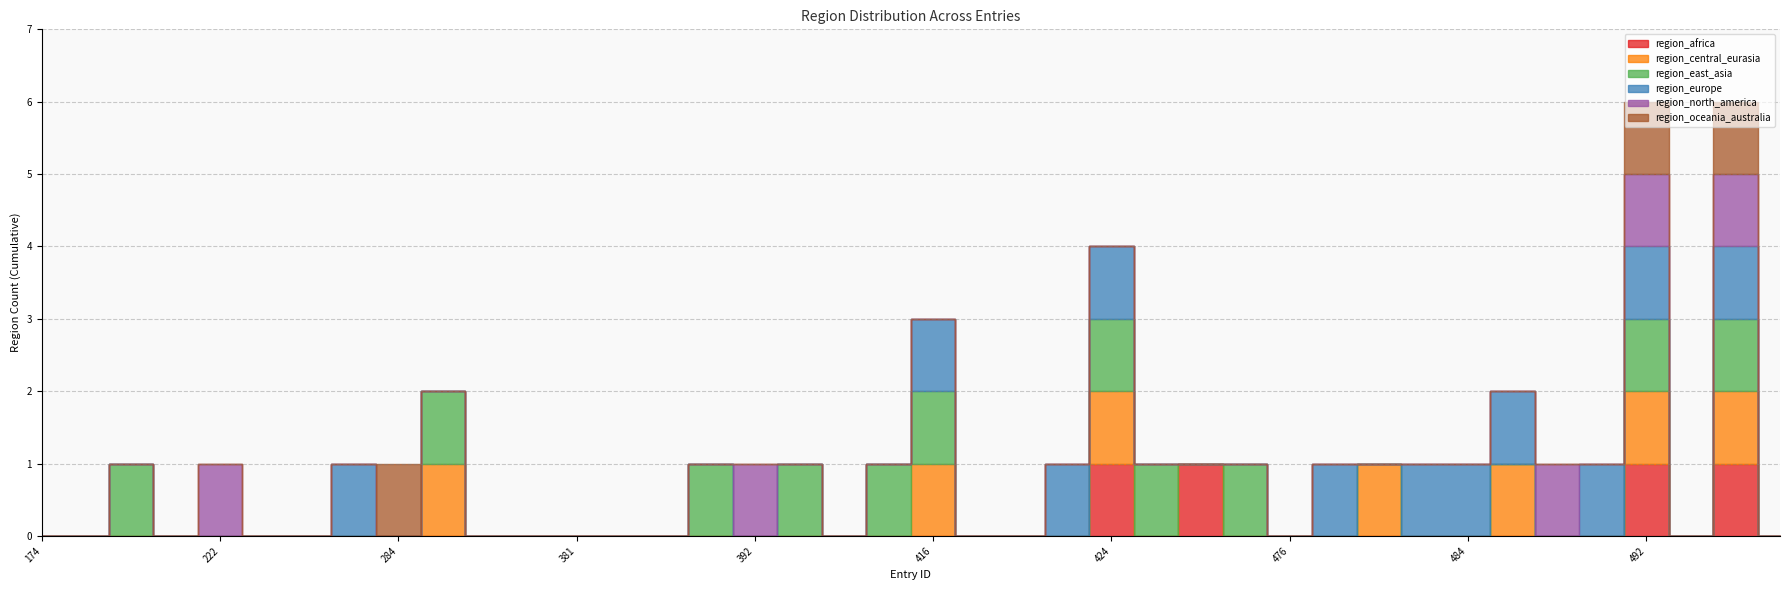

Where do region_oceania_australia and region_europe first cross each other?

263 and 284